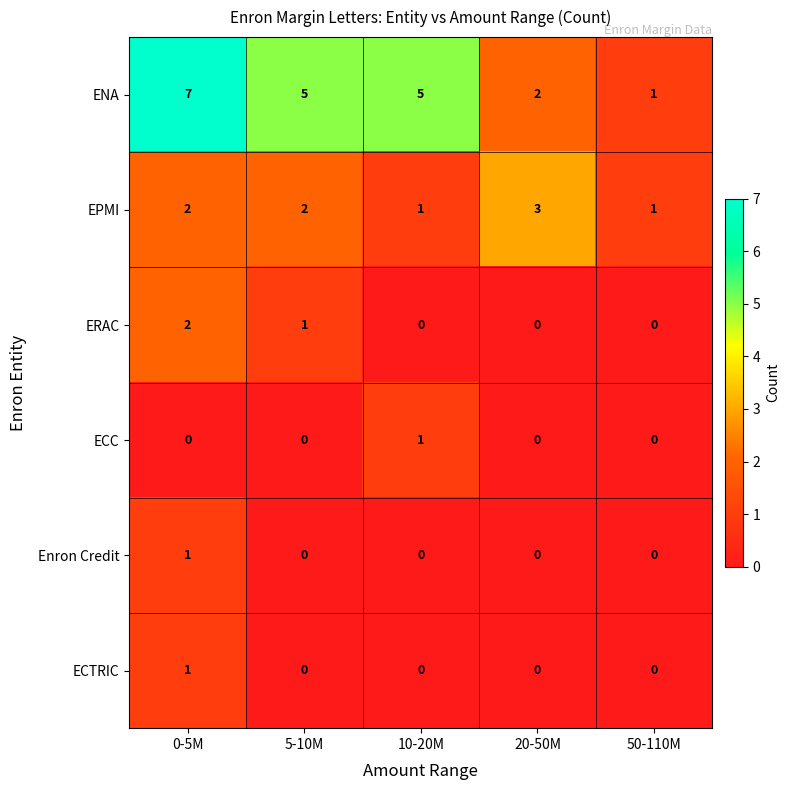

Which series has the largest range (max minus min)?

ENA